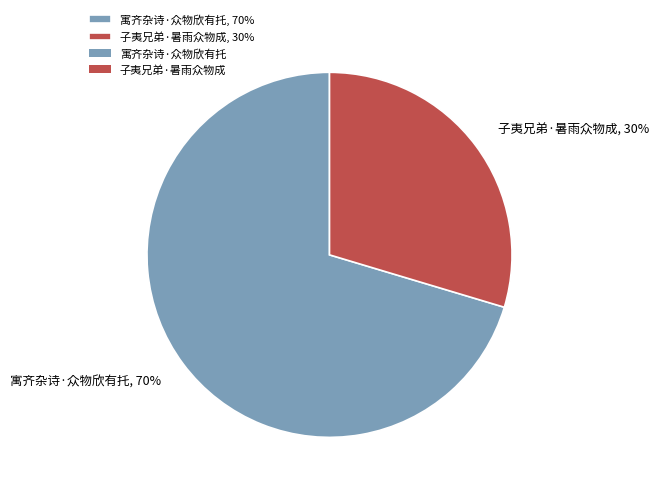

Which category has the biggest portion of the pie?

寓齐杂诗·众物欣有托